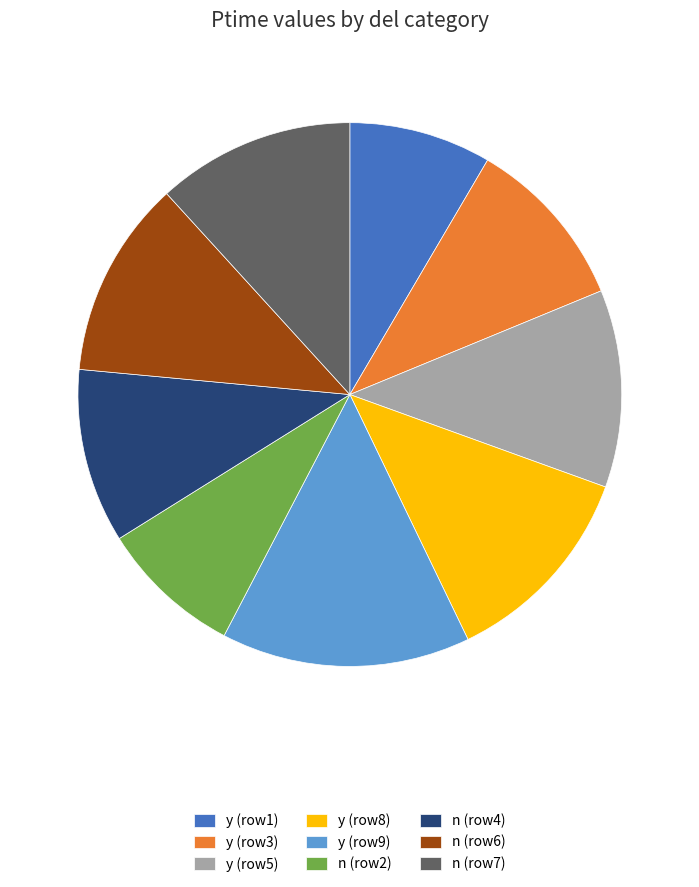

Is the sum of n (row2) and y (row3) greater than half?

No